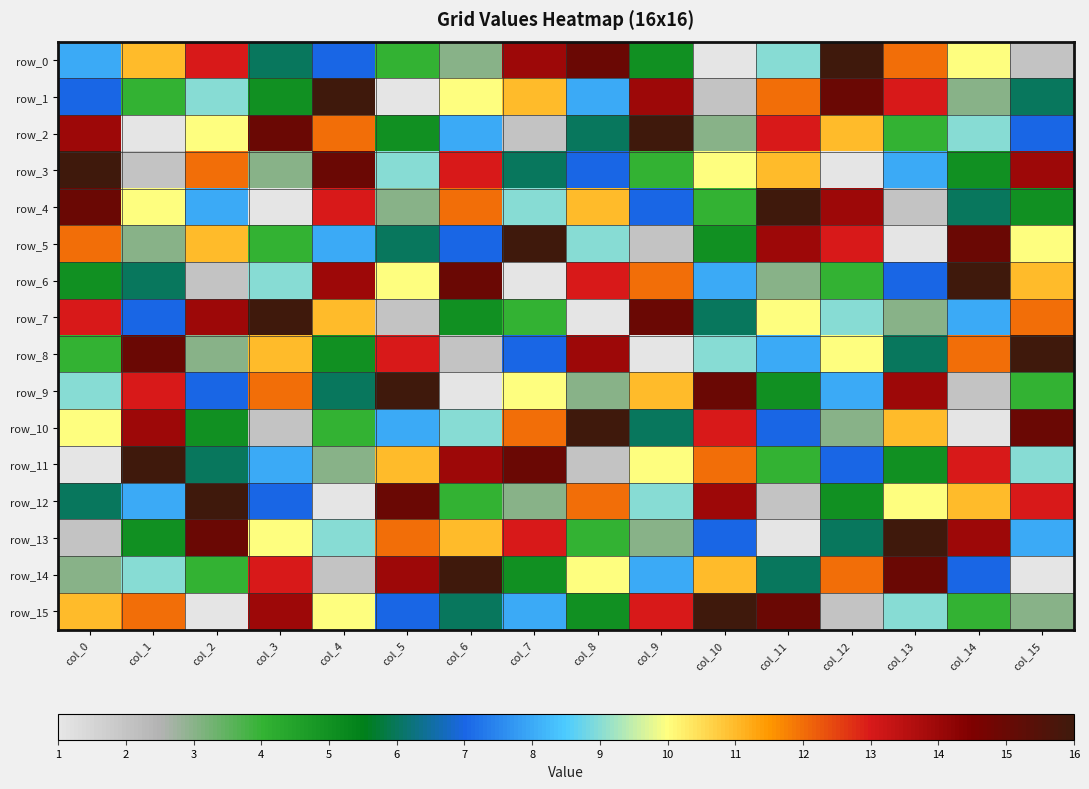

Which has a higher value, col_10 or col_4?

col_4